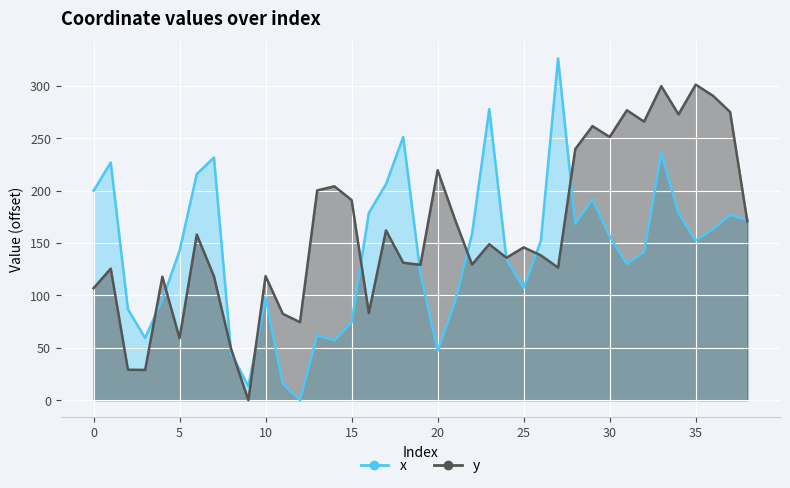

At 23, list the series in order from largest to smallest.

x, y